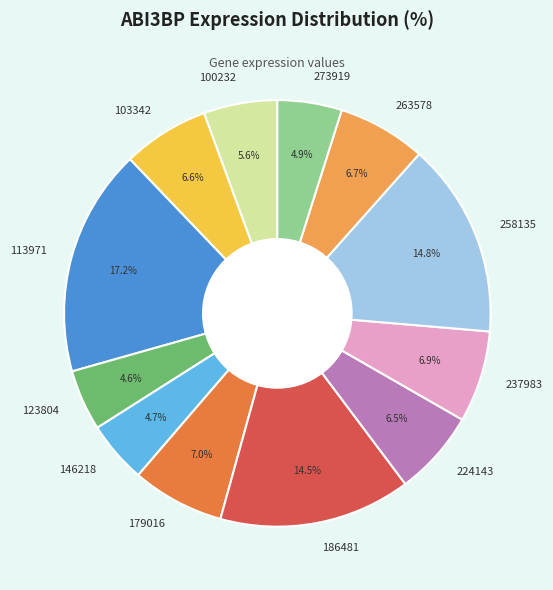

Which slice is the largest?

113971